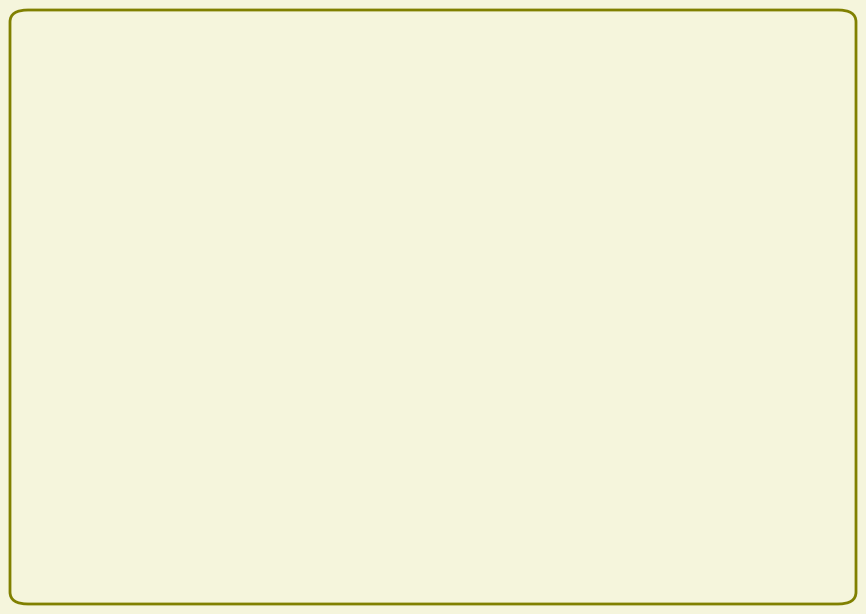

To the nearest percent, what is the average slice percentage?

10%